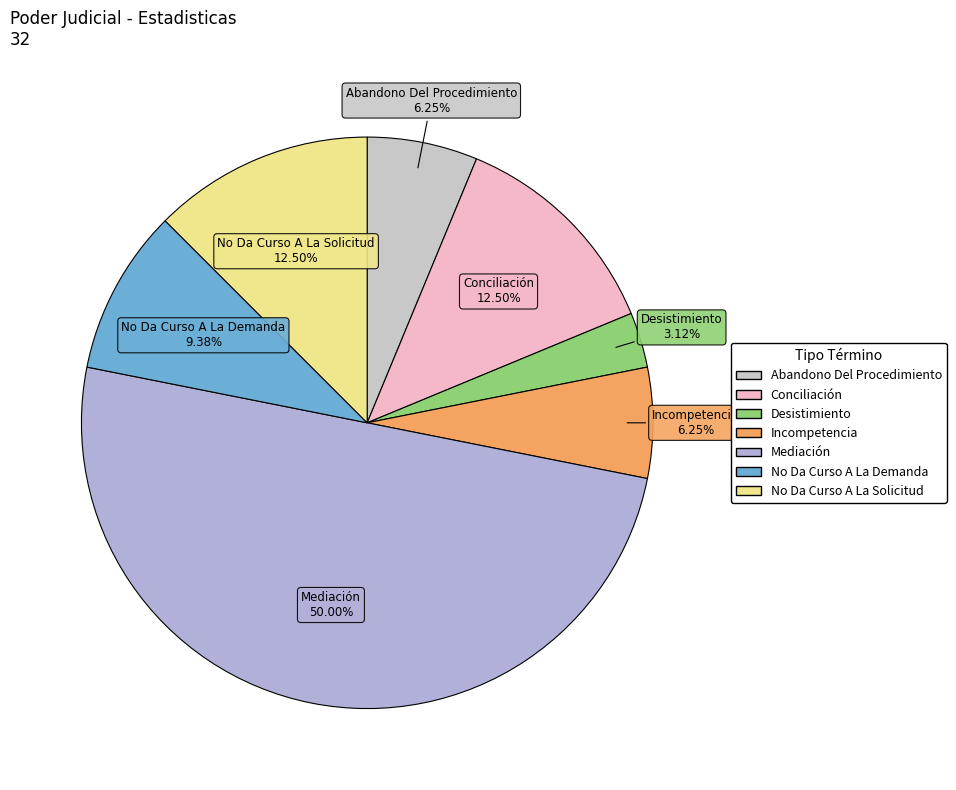

Combined, do No Da Curso A La Demanda and Conciliación account for over 50%?

No